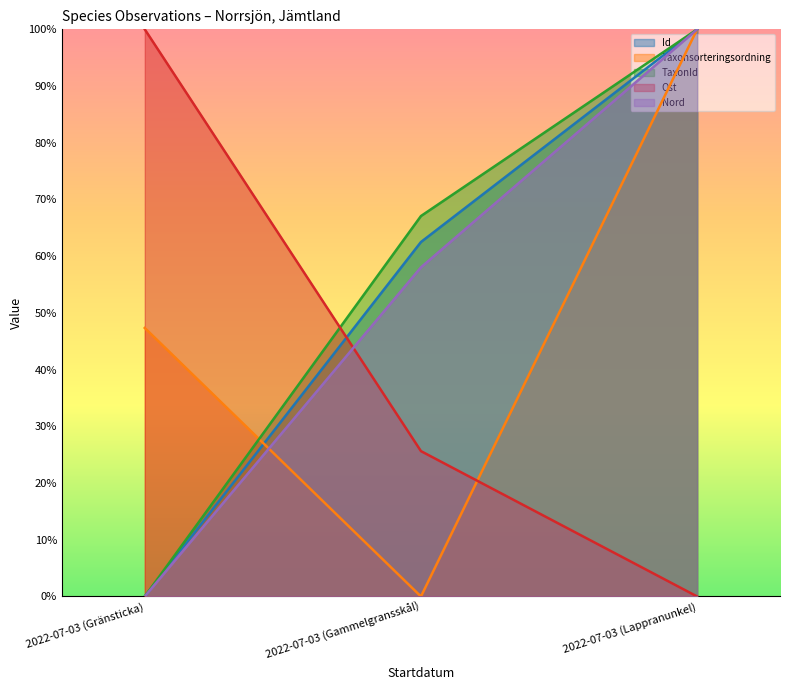

Does the chart display data point markers on the line(s)?

No